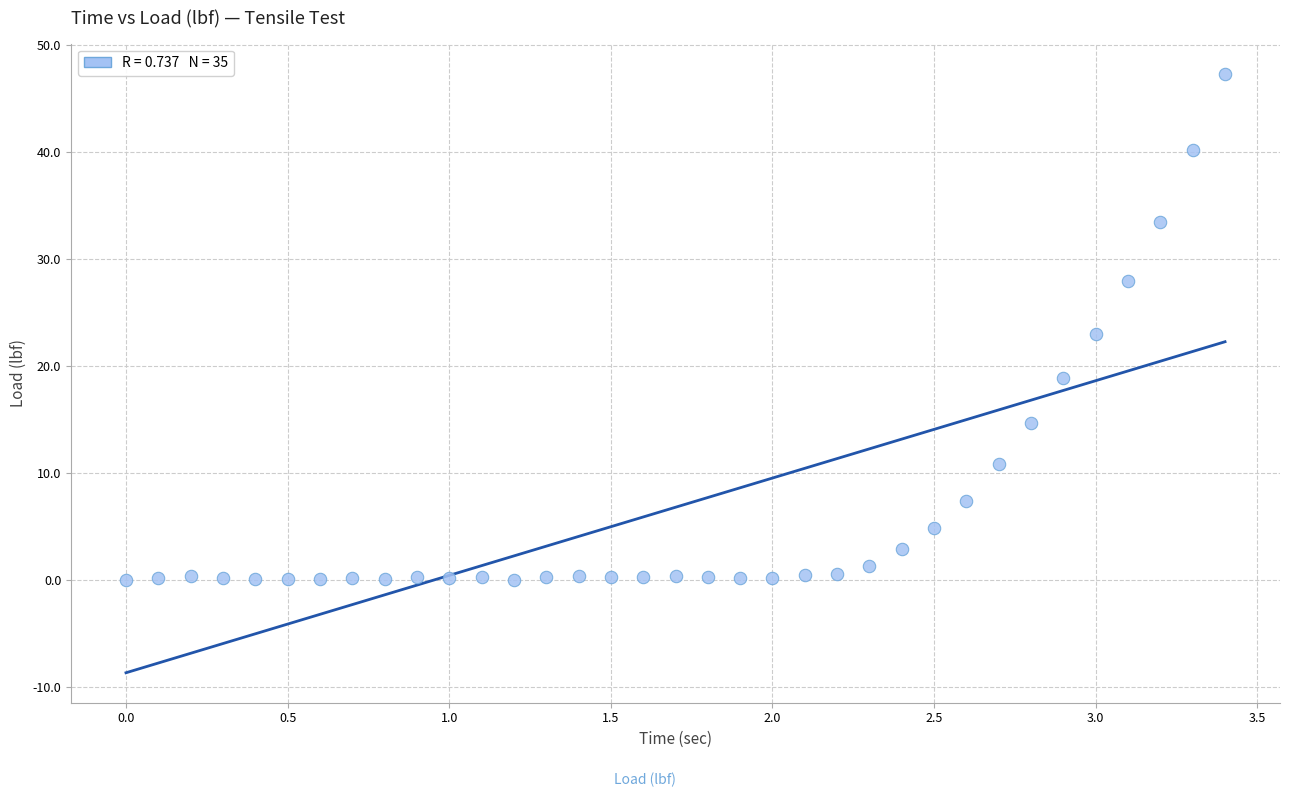

What is the range of X values (max minus min)?

3.4